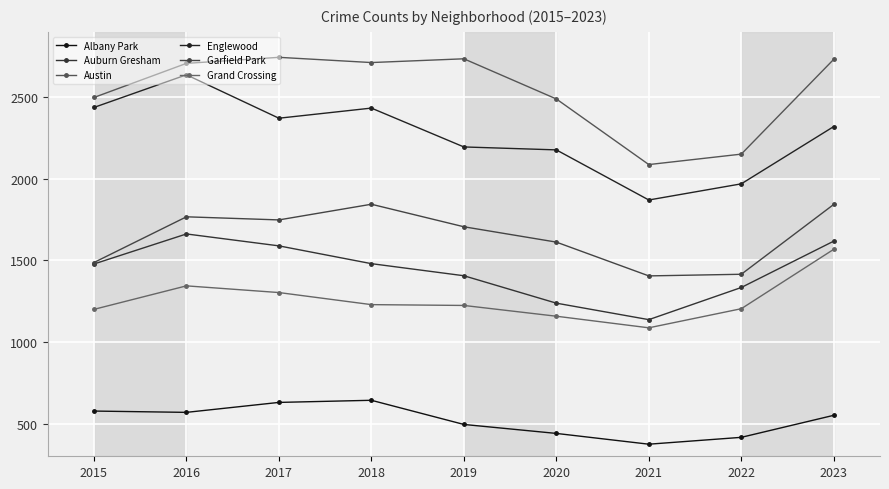

What is the sum of the Albany Park values at 2020 and 2018?

1083